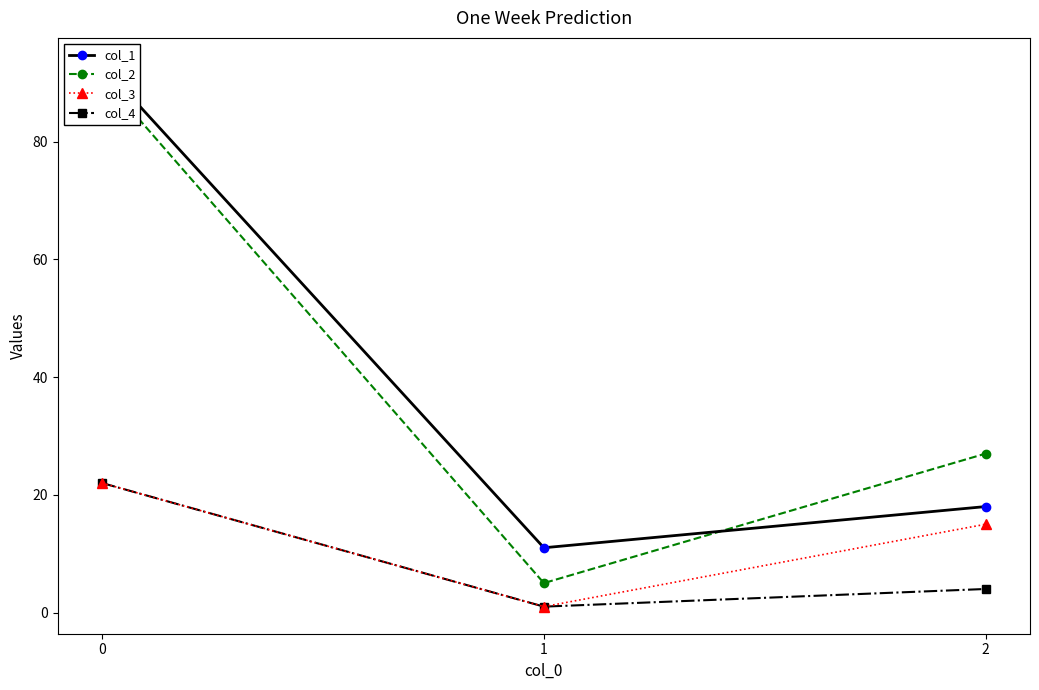

Reading left to right, extract all data points from this chart.

col_1: 0=93	1=11	2=18
col_2: 0=91	1=5	2=27
col_3: 0=22	1=1	2=15
col_4: 0=22	1=1	2=4